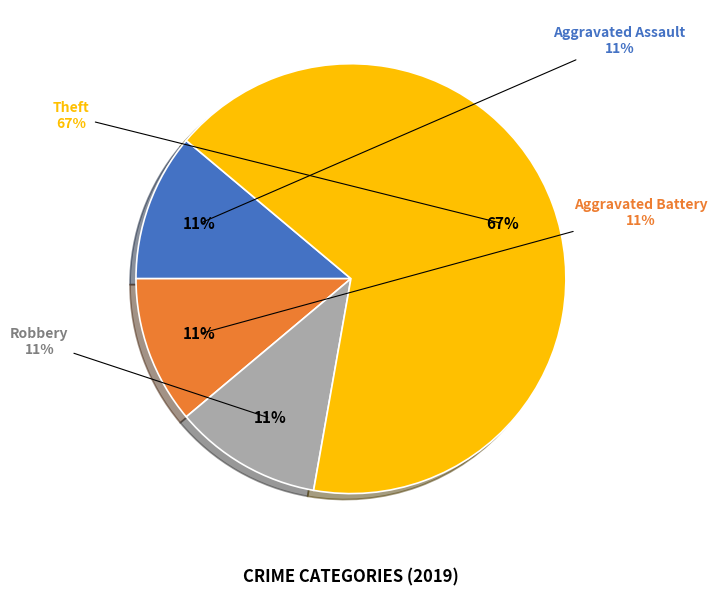

What portion of the pie excludes Robbery?

88.9%